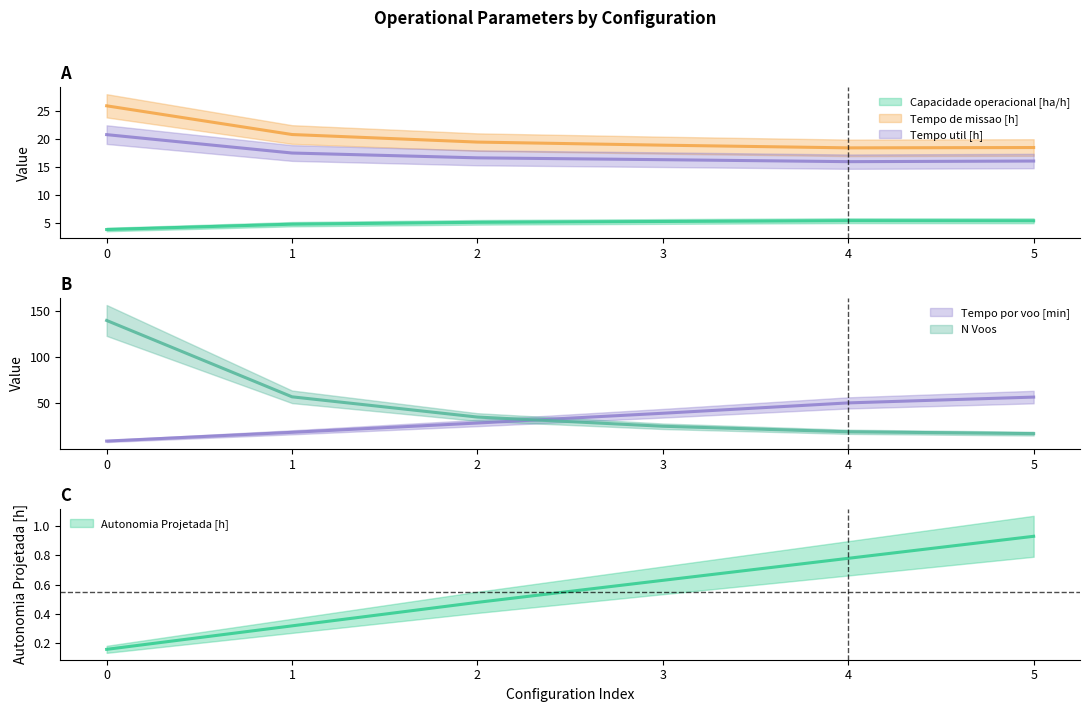

What are all the series names shown in the legend?

Capacidade operacional [ha/h], Tempo de missao [h], Tempo util [h], Tempo por voo [min], Autonomia Projetada [h], N Voos